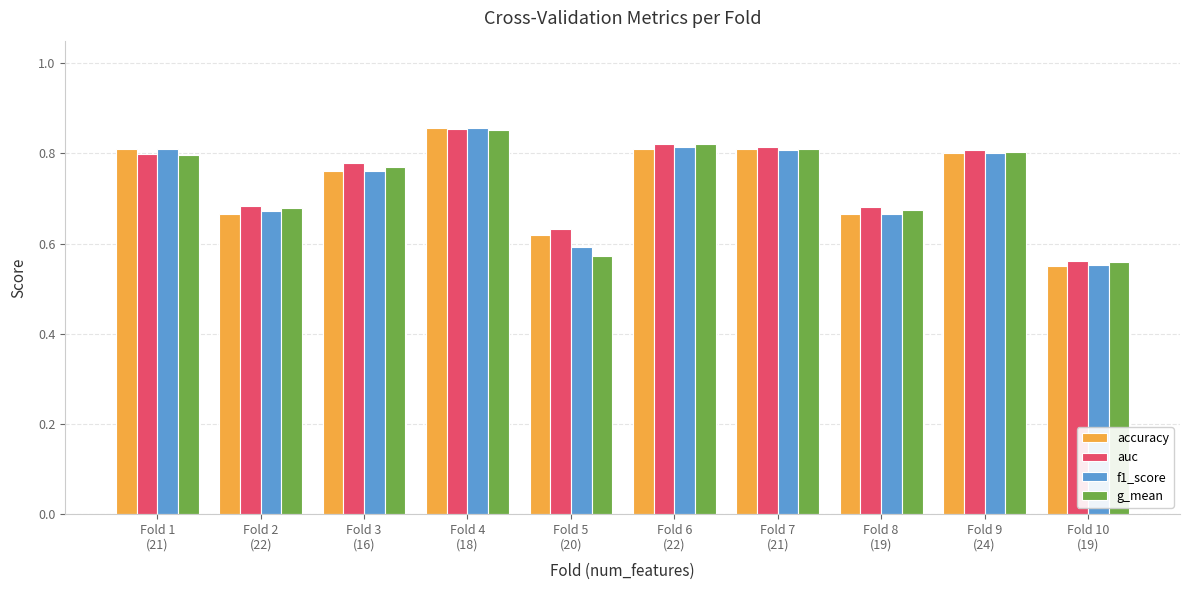

Where is f1_score nearest to the value 0?

Fold 10
(19)